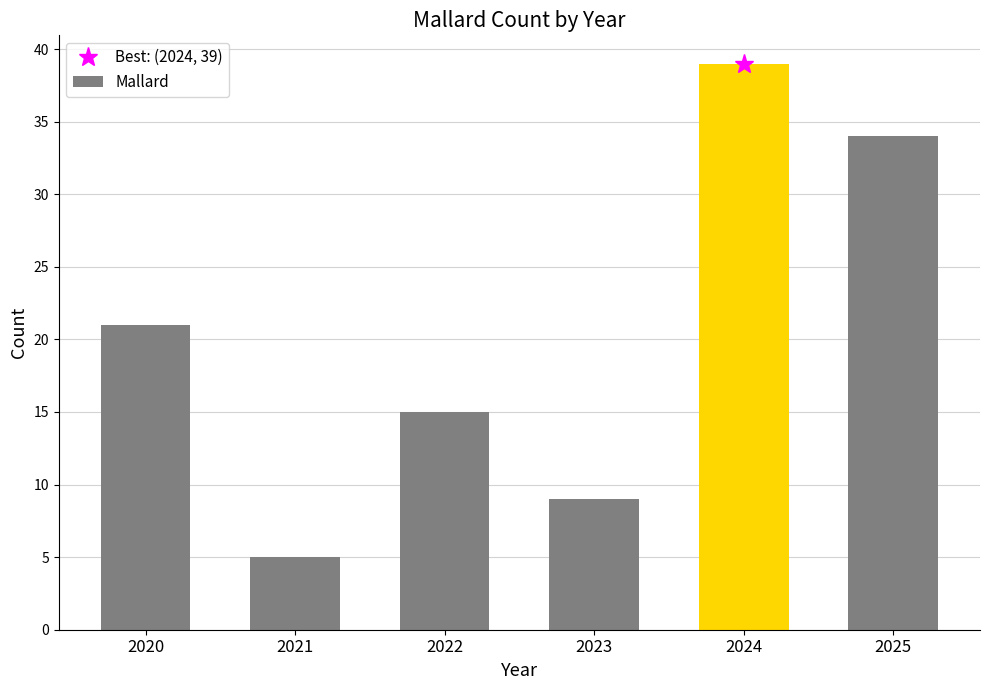

List the labels in order of value, largest first.

2024, 2025, 2020, 2022, 2023, 2021